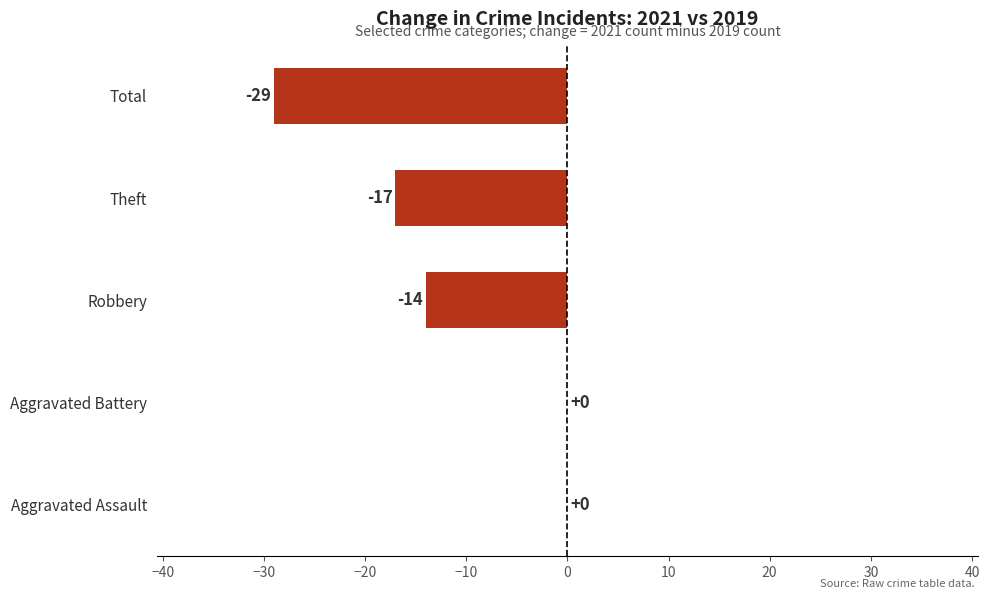

What is the average value?

-12